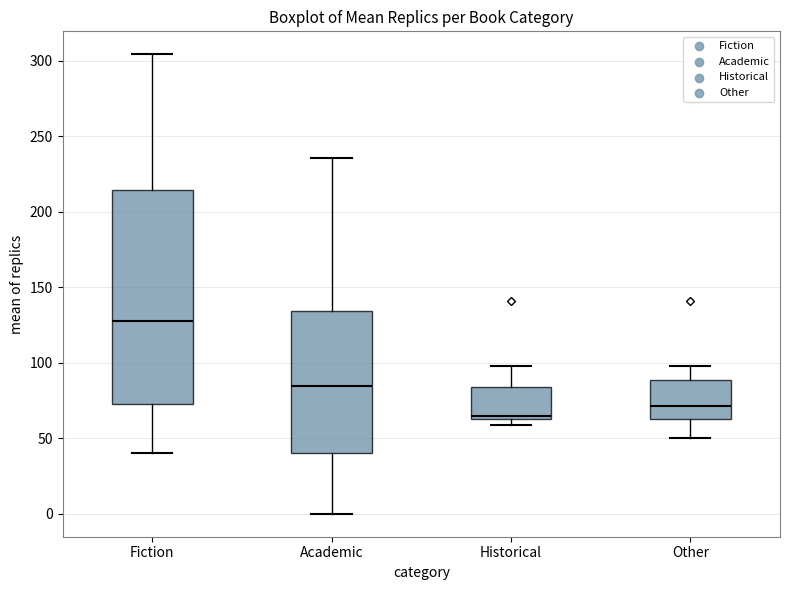

Reading left to right, transcribe this box plot: for each box, give where its median line is, the range the box spans, and where its two whiskers end, as read against the y-axis. The values are not printed on the chart, so give them approximately, as read against the axis.

Fiction: median 130, box 75 to 215, whiskers 40 to 305
Academic: median 85, box 40 to 135, whiskers 0 to 235
Historical: median 65 (just above the box's lower edge), box 65 to 85, whiskers 60 to 100
Other: median 70, box 65 to 90, whiskers 50 to 100